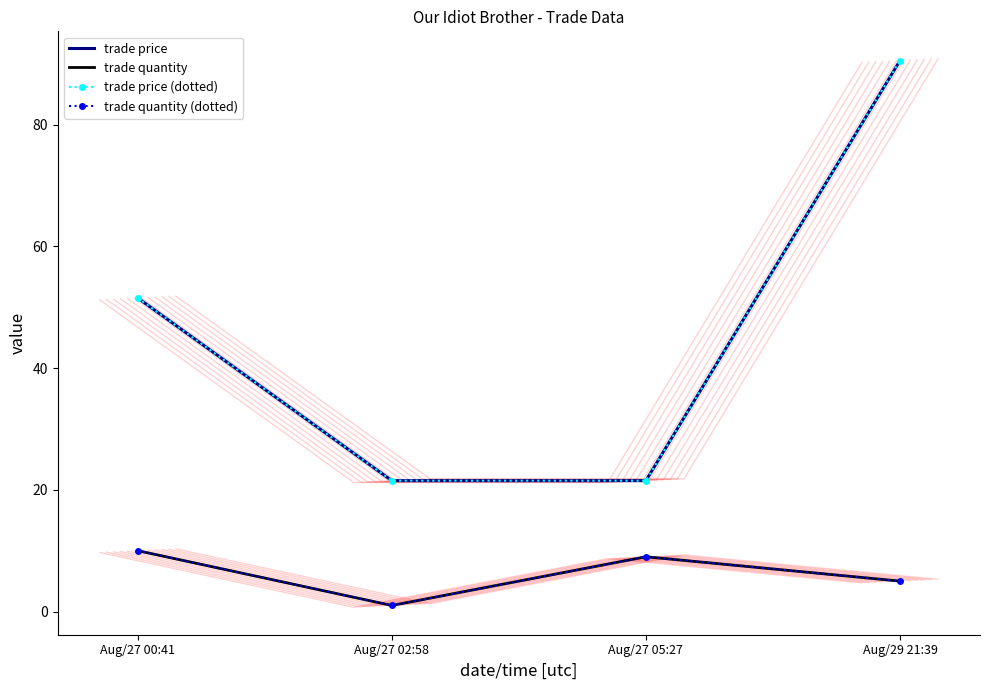

What are all the series names shown in the legend?

trade price, trade quantity, trade price (dotted), trade quantity (dotted)